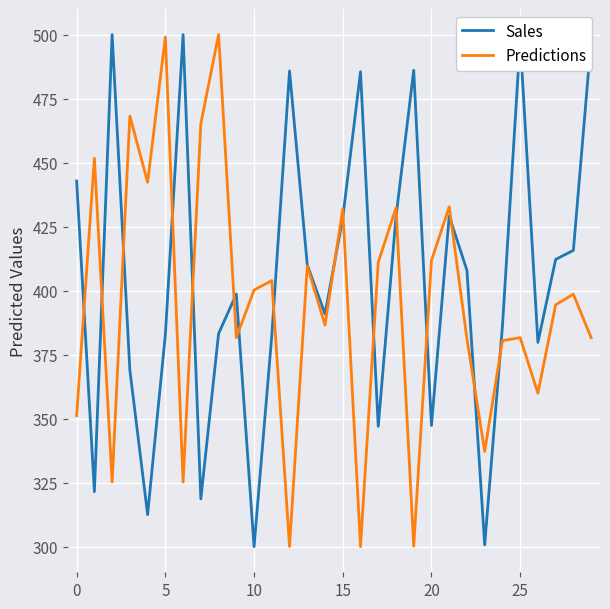

What is the greatest value displayed?

500.0